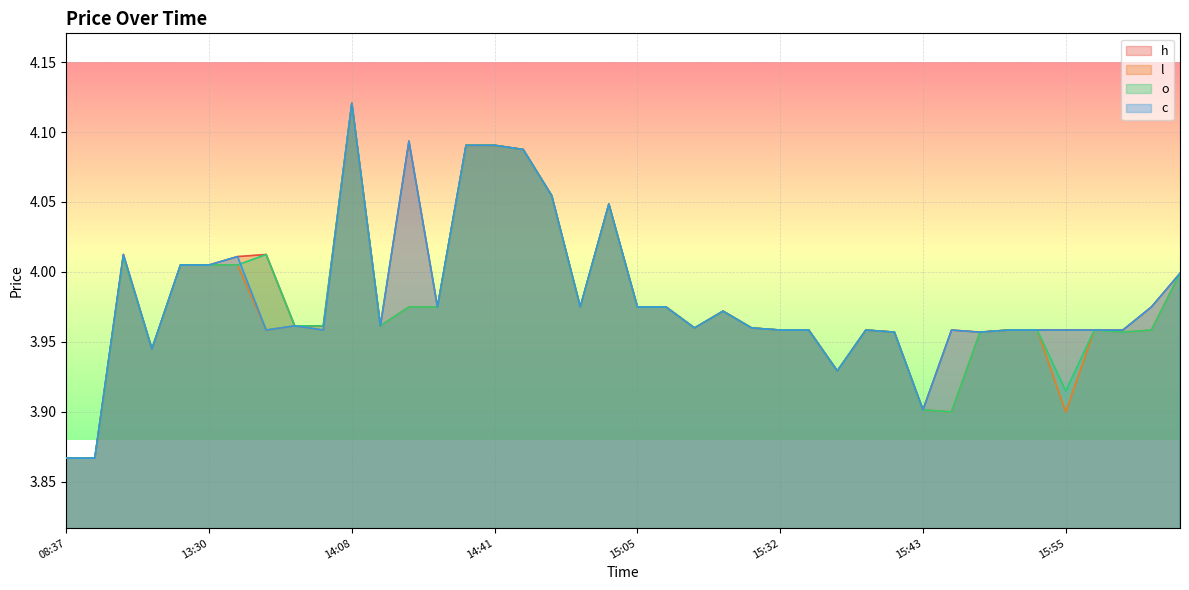

Which category has the highest value in the l series?

14:08